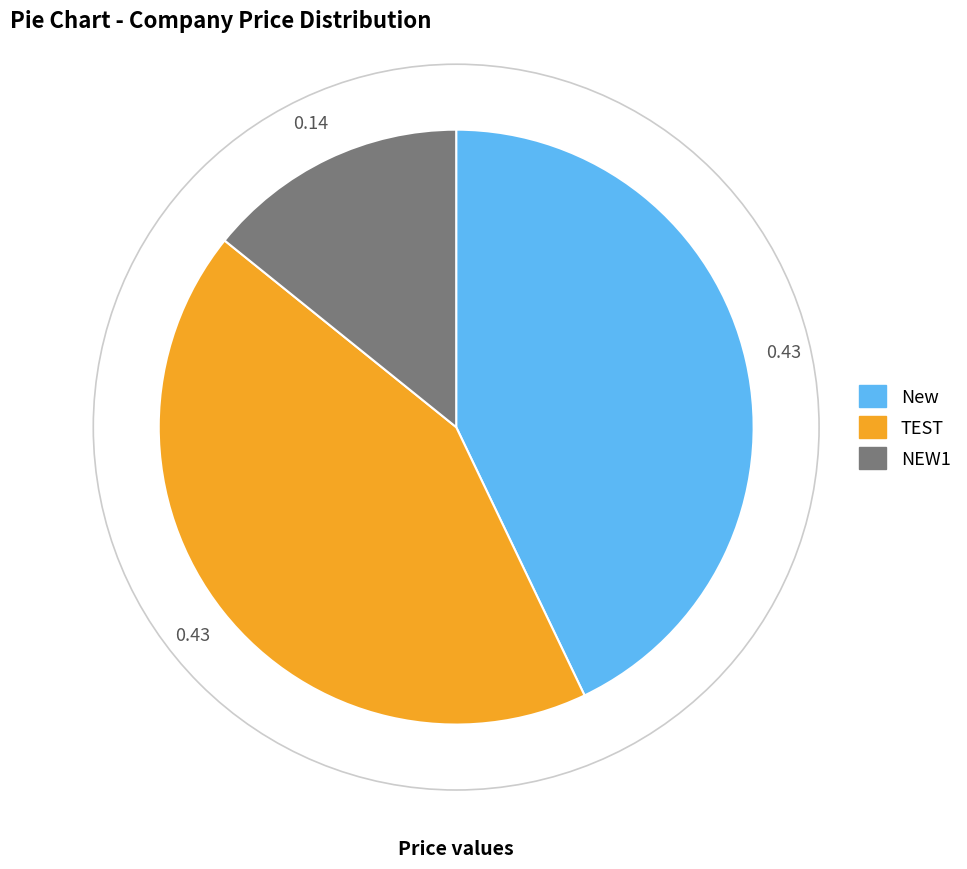

Combined, do TEST and NEW1 account for over 50%?

Yes